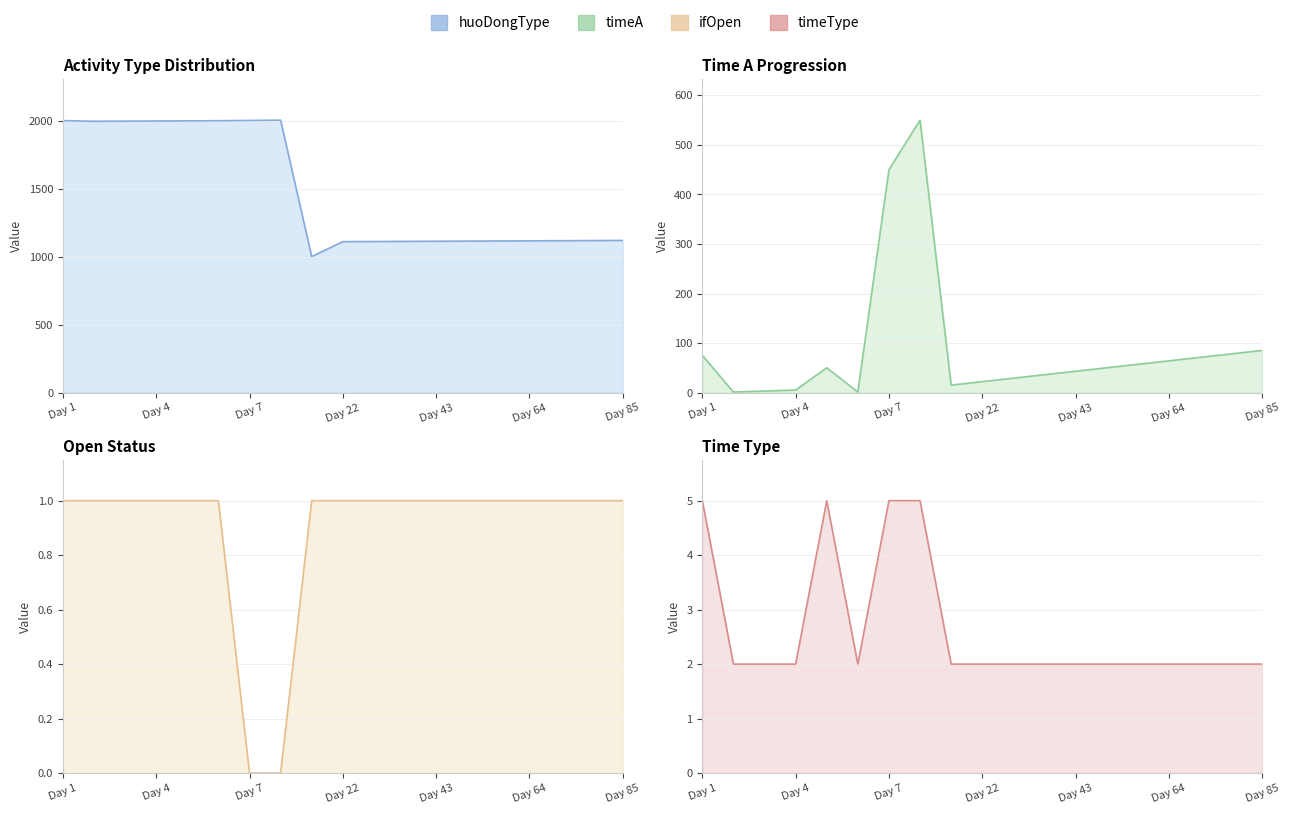

Which has a higher value, Day 4 or 15?

Day 4